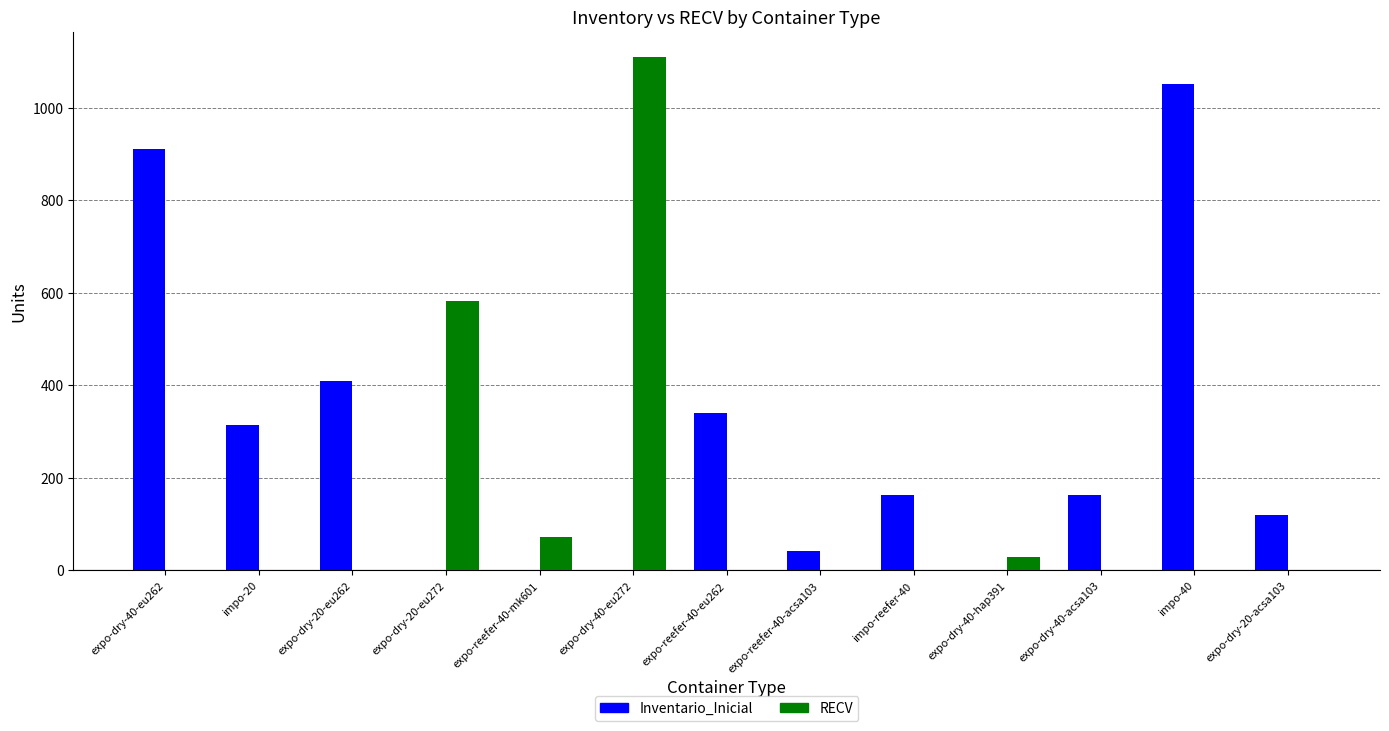

The value of RECV at expo-dry-20-eu262 is 0. True or false?

True